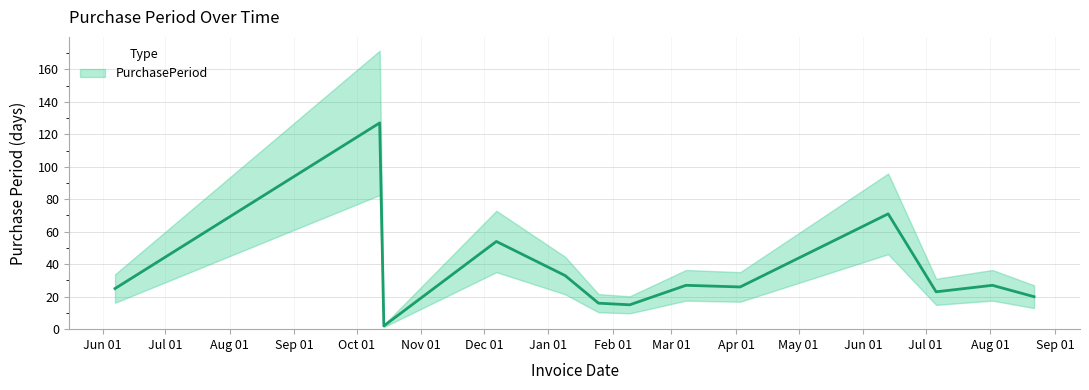

The value at 2017-03-08 is 27. True or false?

True